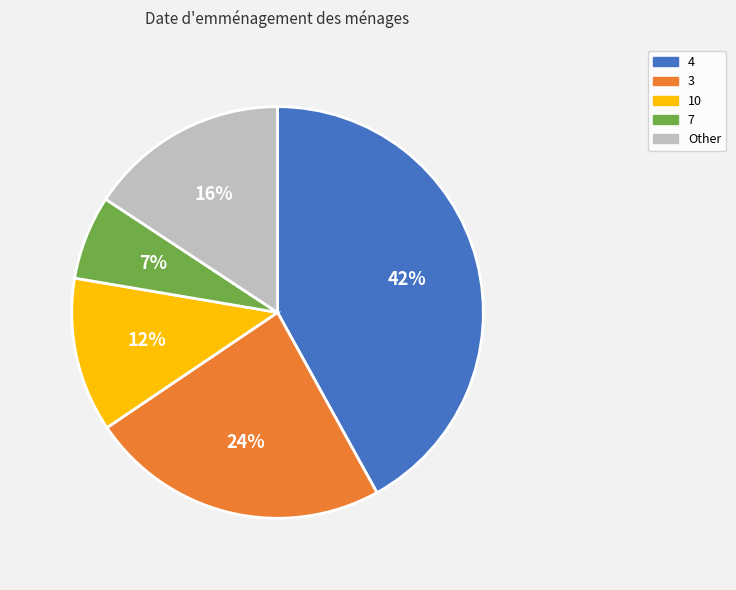

Do 4 and 3 together represent more than half of the pie?

Yes